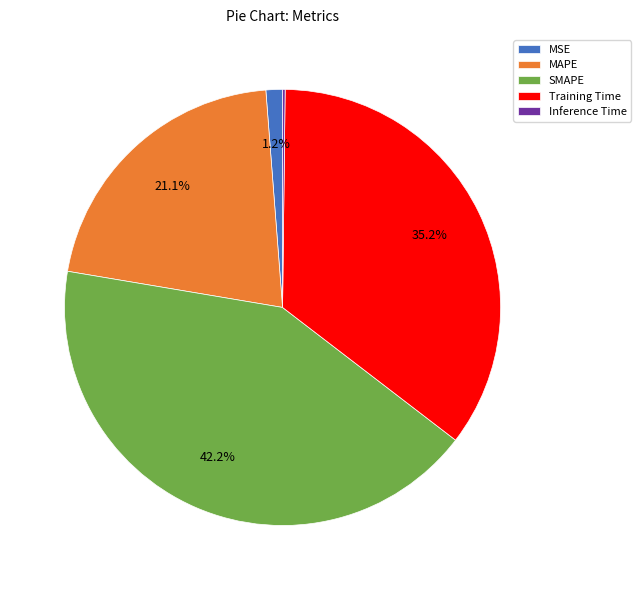

Between MAPE and SMAPE, which is larger?

SMAPE